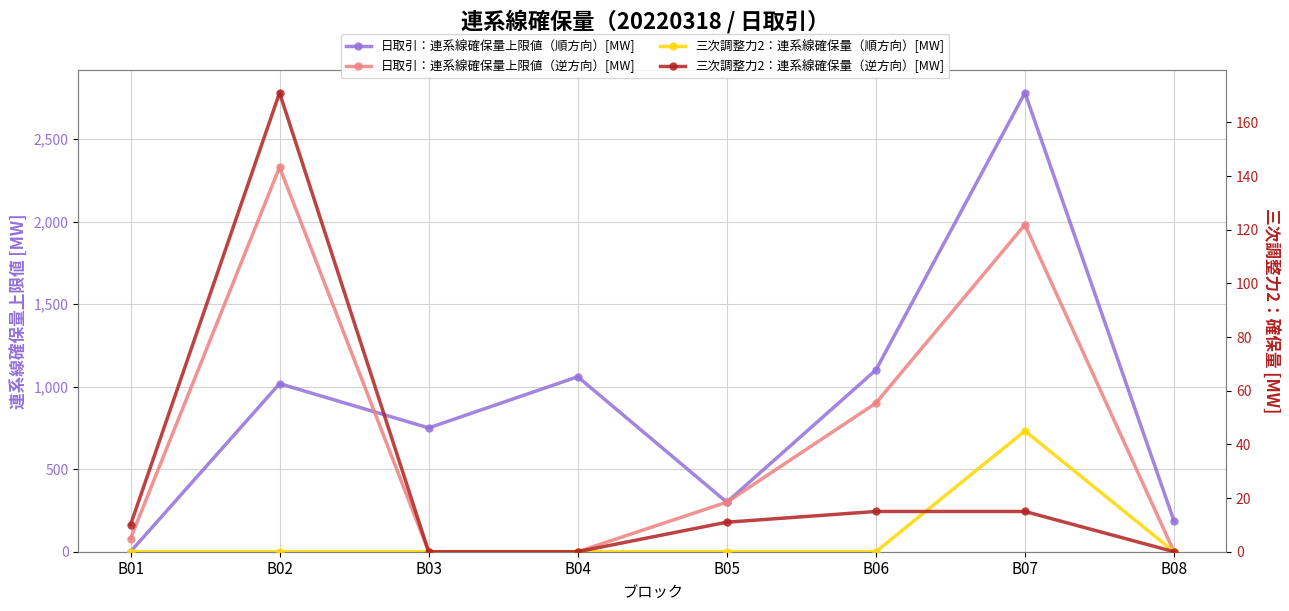

What is the difference between the maximum and minimum values in the 三次調整力2：連系線確保量（逆方向）[MW] series?

171.0